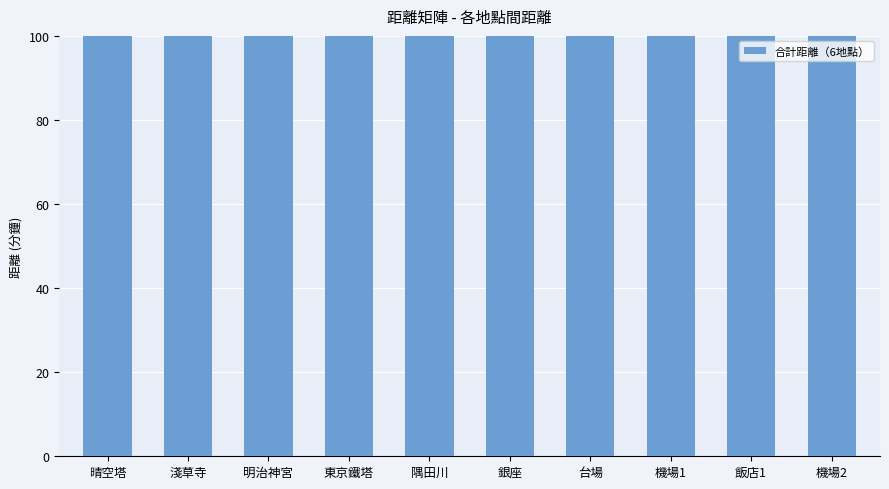

What is the ratio of the value at 淺草寺 to the value at 銀座?

1.0